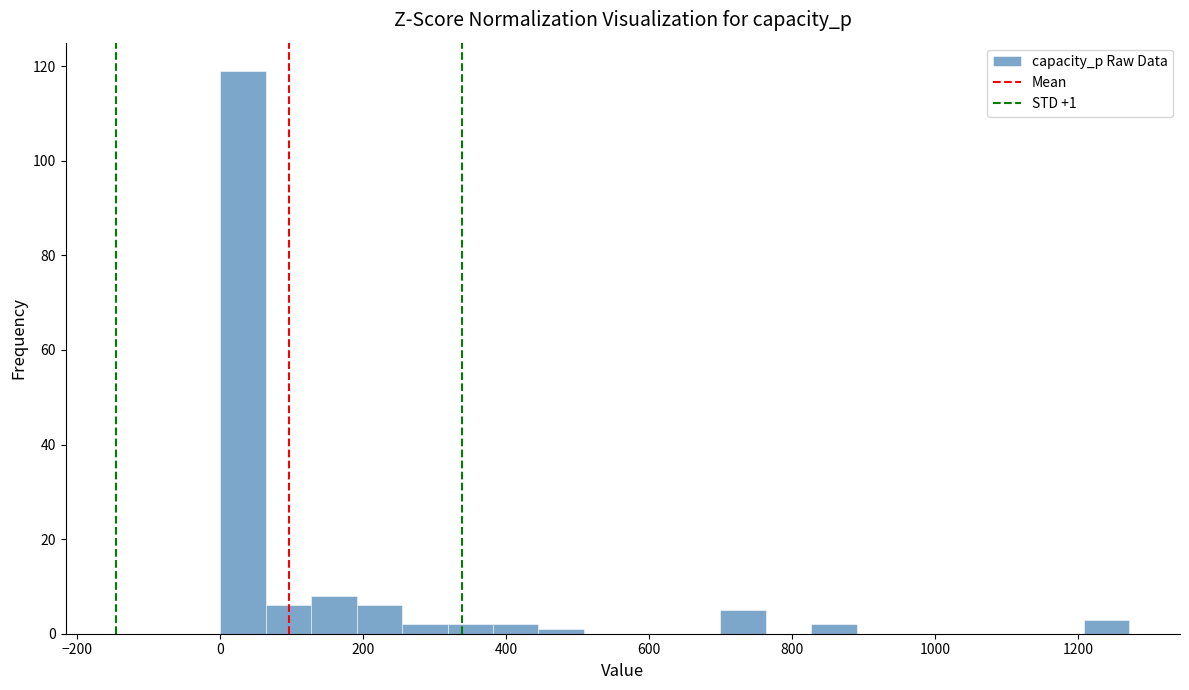

Read against the x-axis, roughly where is the centre of the tallest bar?

40